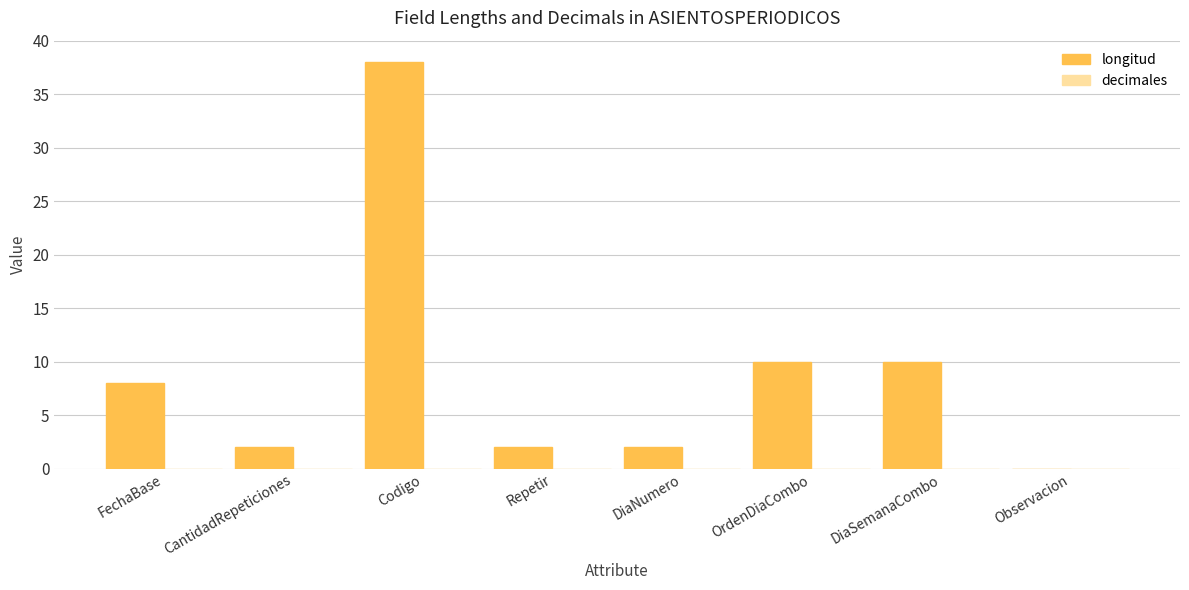

Between CantidadRepeticiones and Observacion, which is larger?

CantidadRepeticiones